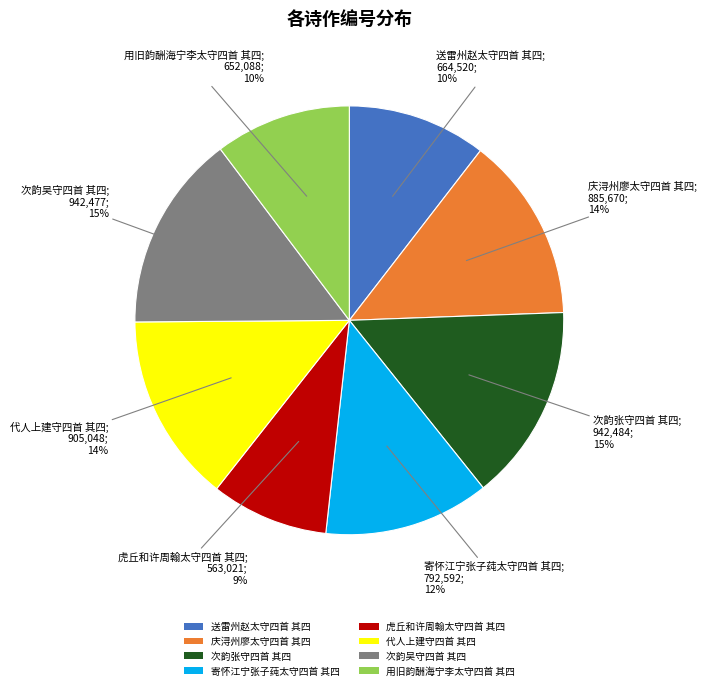

How many segments does this pie chart have?

8